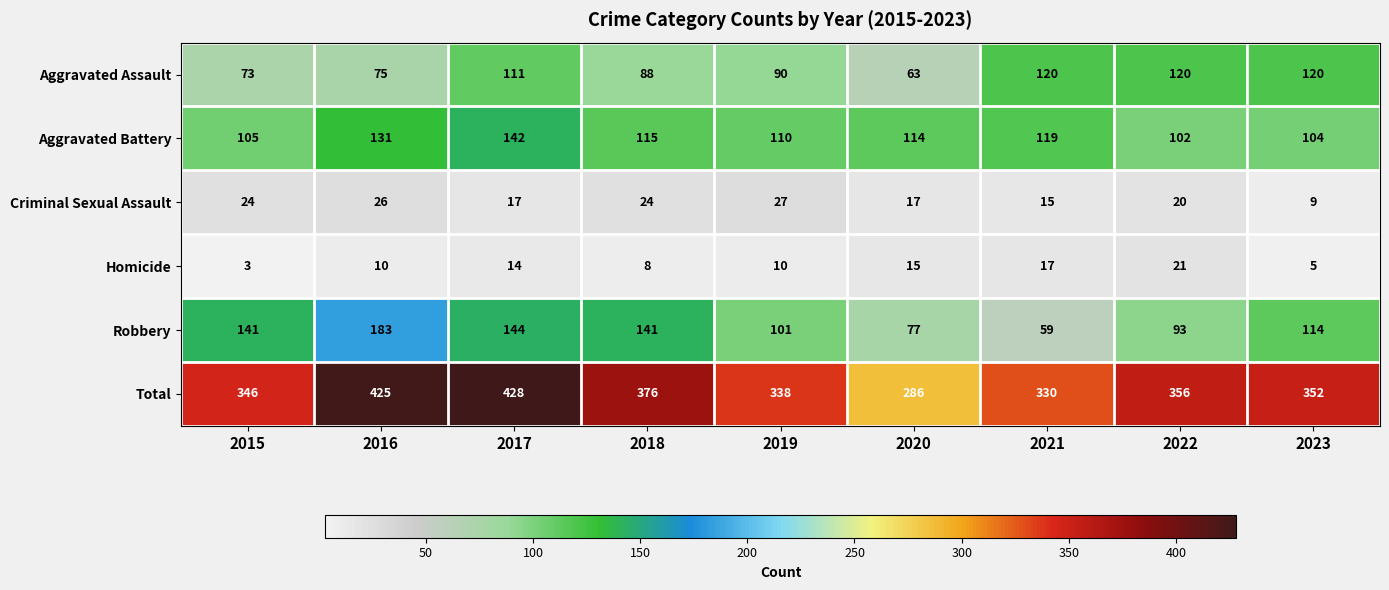

At 2015, list the series in order from smallest to largest.

Homicide, Criminal Sexual Assault, Aggravated Assault, Aggravated Battery, Robbery, Total